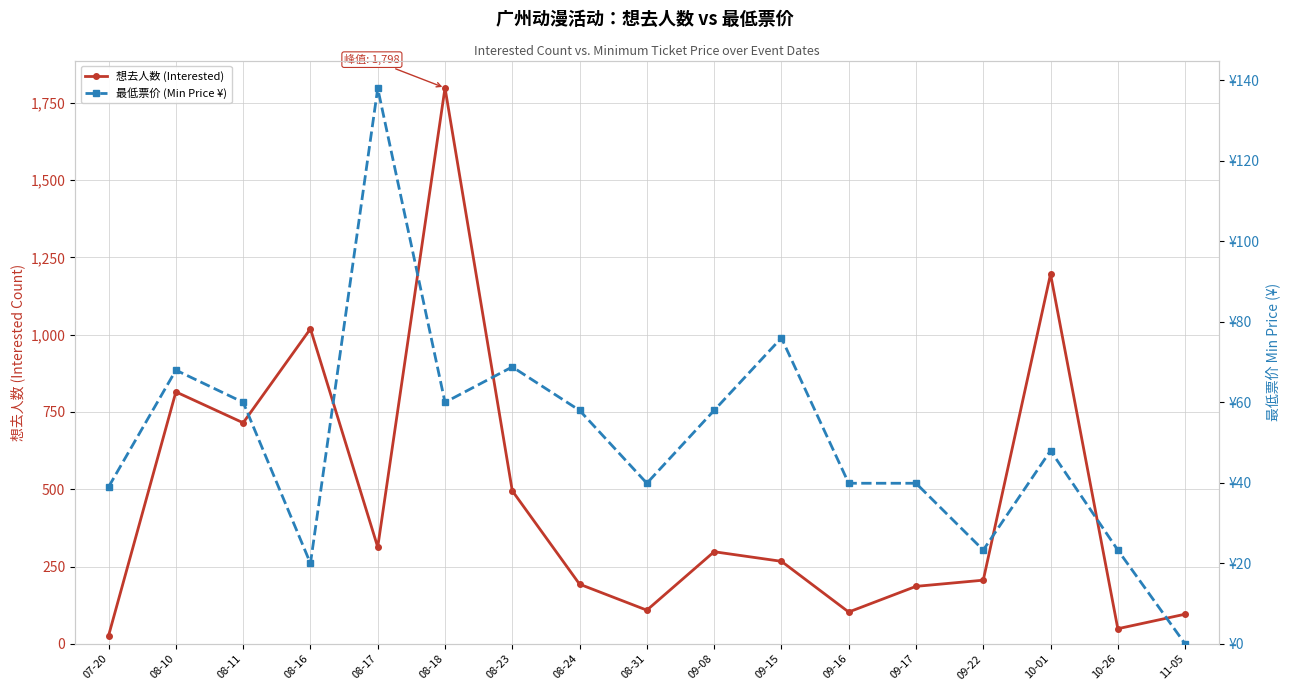

At how many categories does at least one series exceed 670?

5